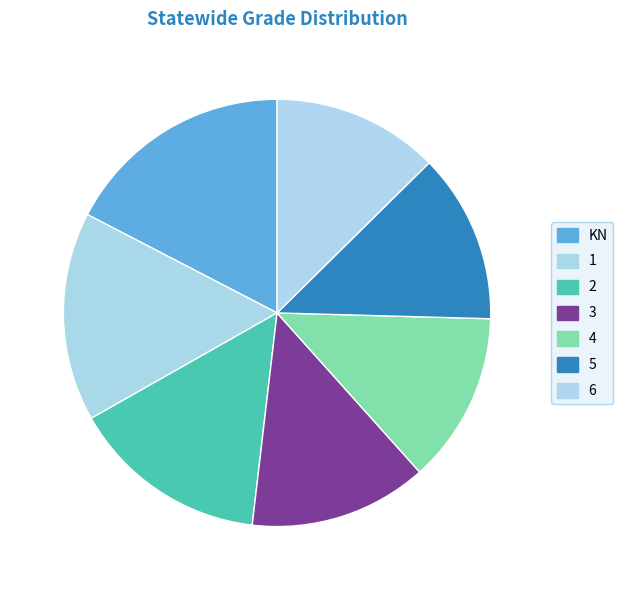

Combined, what portion of the pie is 4 and 1?

28.8%